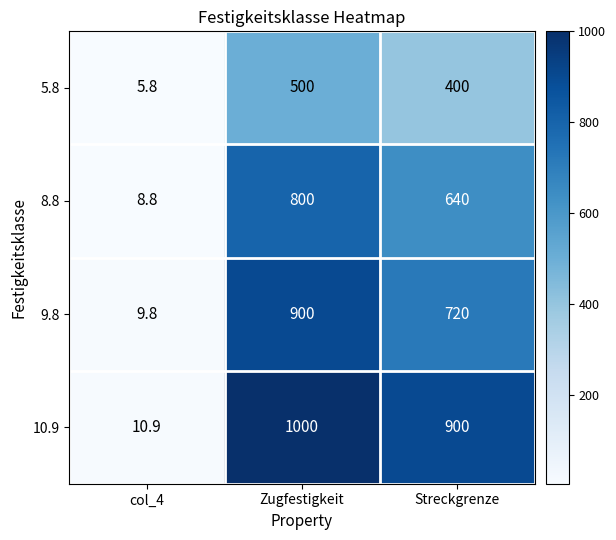

The value of 5.8 at col_4 is 8.5. True or false?

False